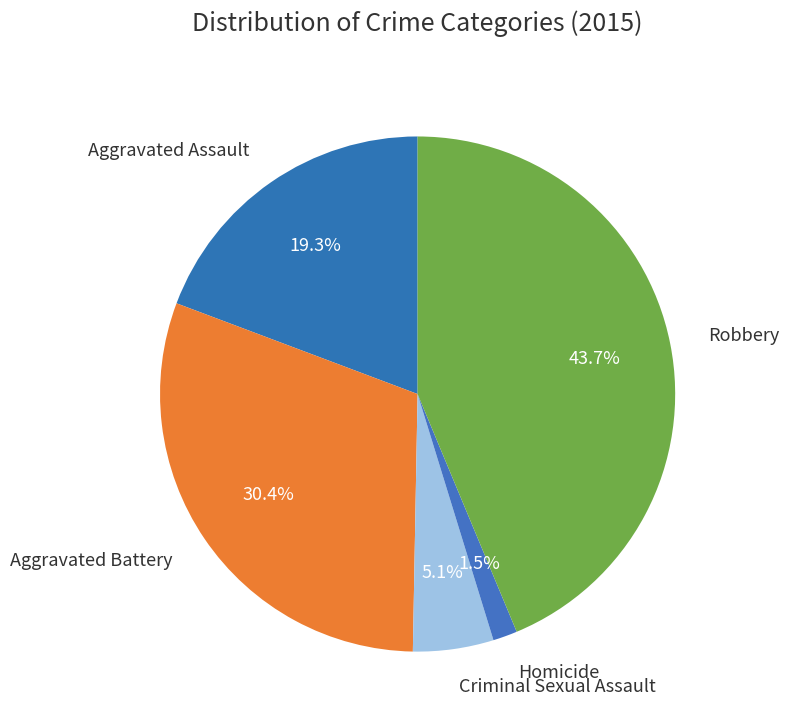

How many segments does this pie chart have?

5